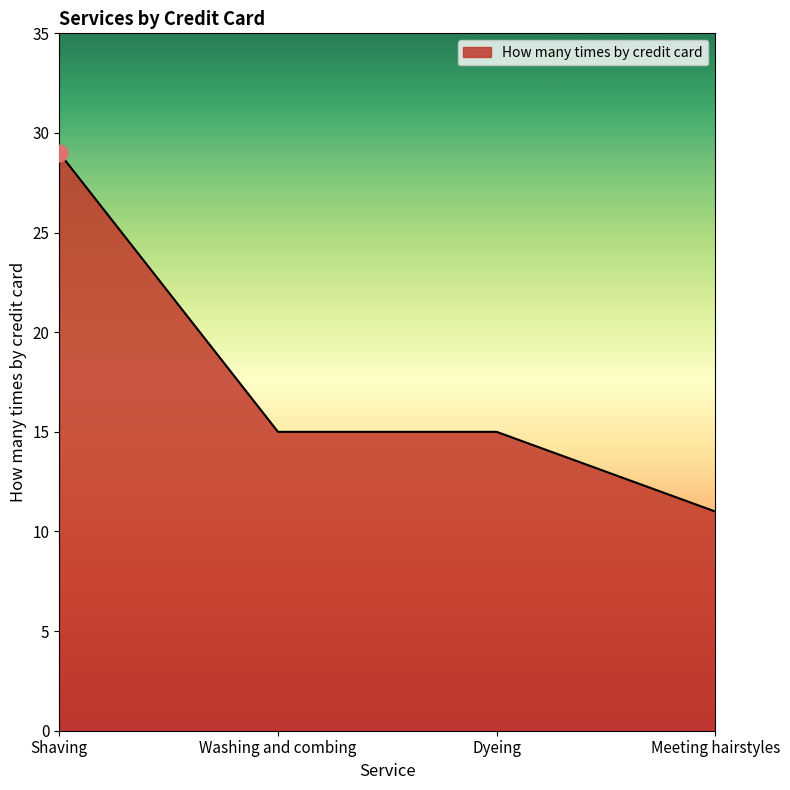

What is the sum of all values?

70